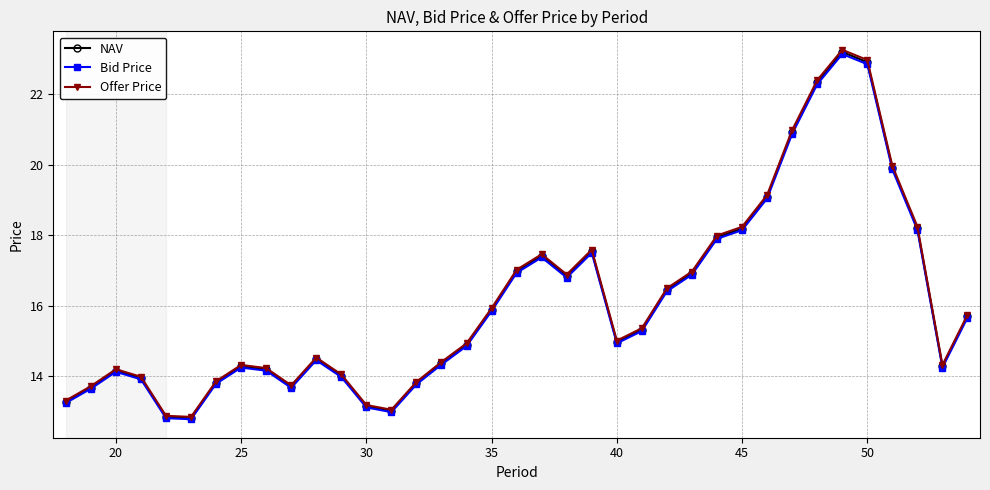

Which series has the largest range (max minus min)?

Offer Price